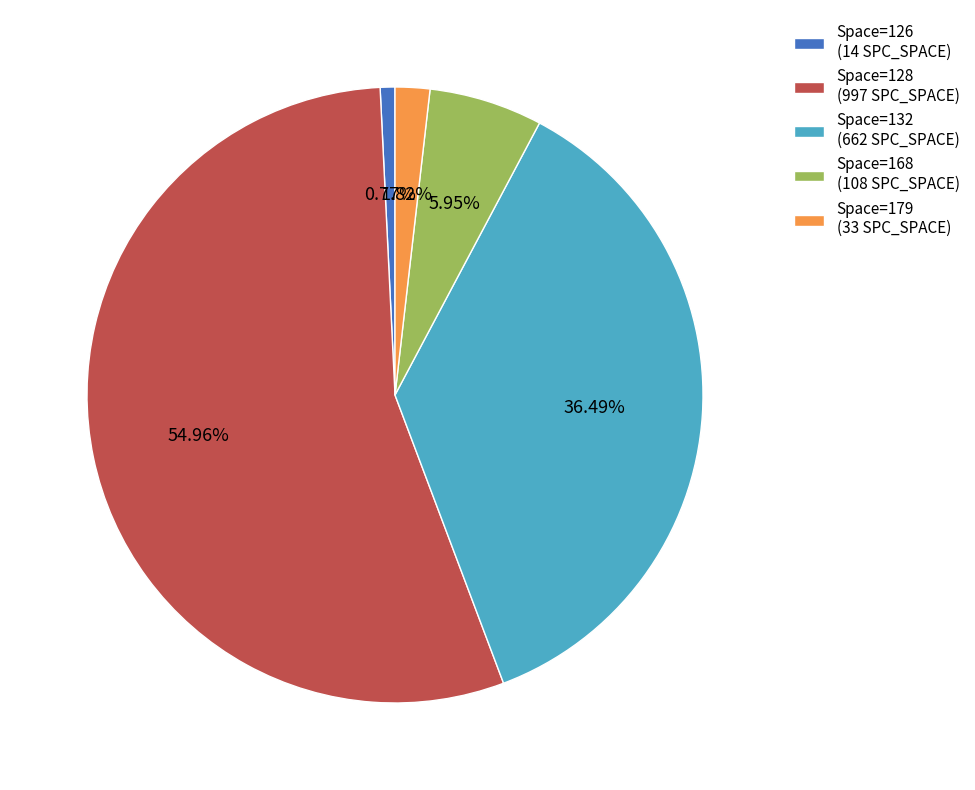

Rank the categories by value from lowest to highest.

Space=126 (14 SPC_SPACE), Space=179 (33 SPC_SPACE), Space=168 (108 SPC_SPACE), Space=132 (662 SPC_SPACE), Space=128 (997 SPC_SPACE)